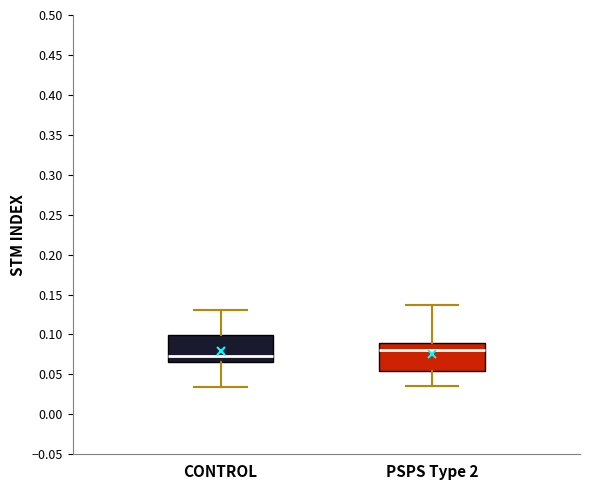

Which box's median line is the lowest?

CONTROL